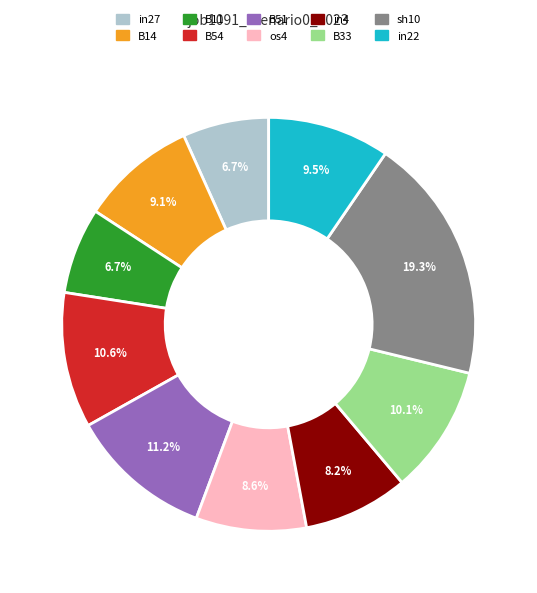

Count the number of slices in the pie.

10